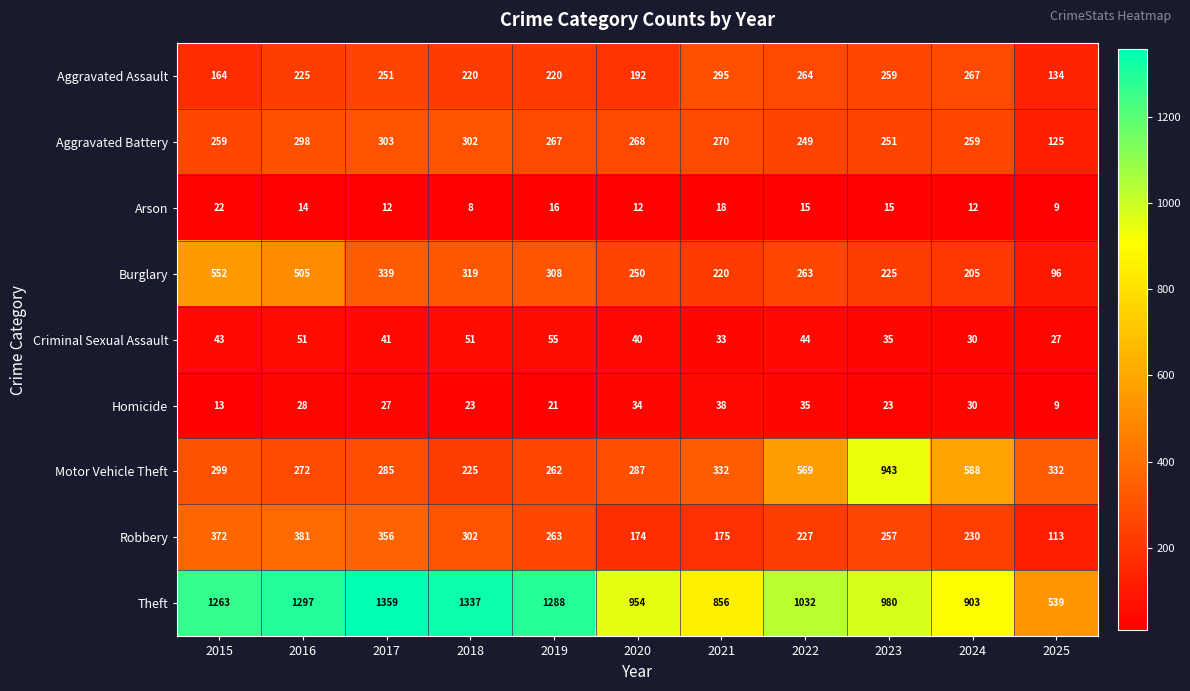

What is the smallest value displayed?

8